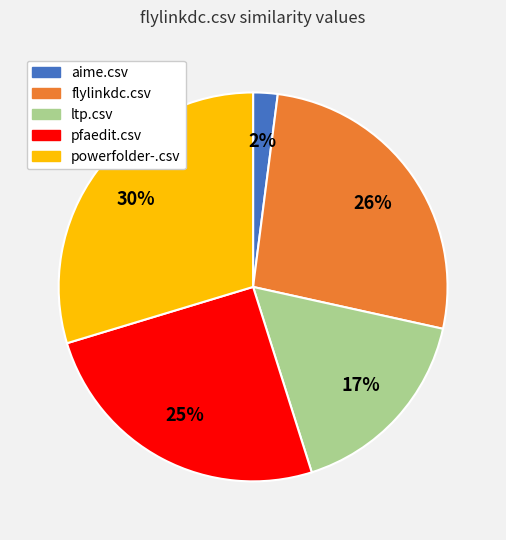

True or false: ltp.csv accounts for 17% of the total.

True